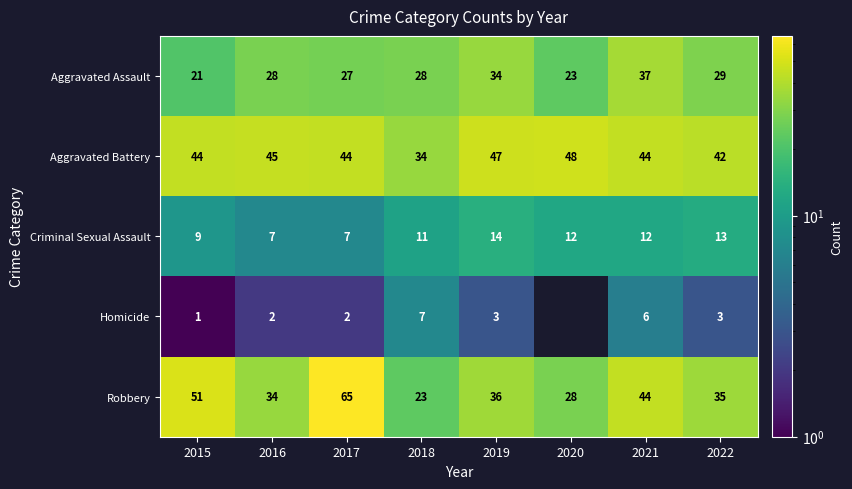

Where is Criminal Sexual Assault nearest to the value 10?

2015